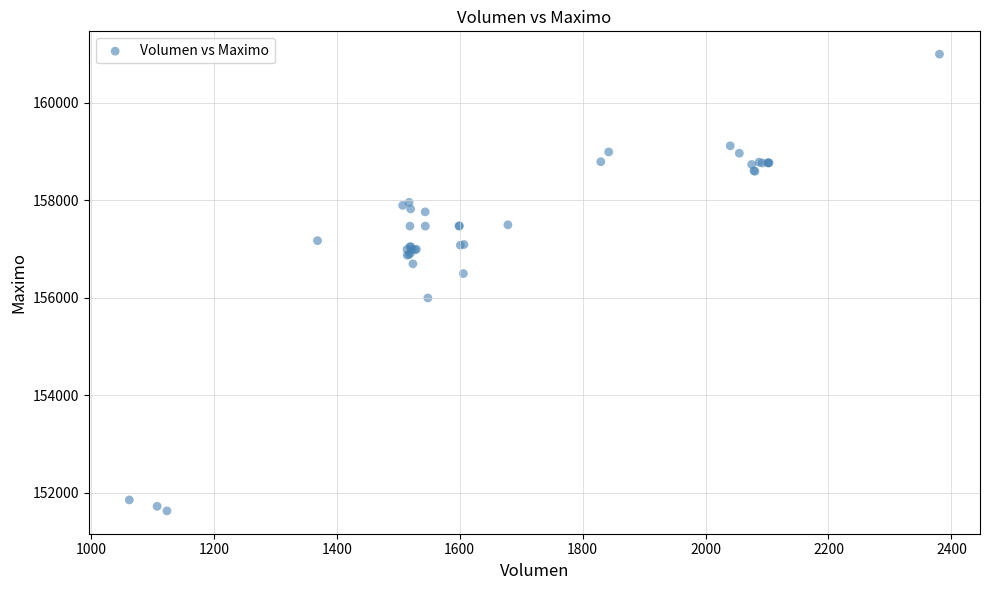

What Y value in the scatter plot is closest to 156316?

156500